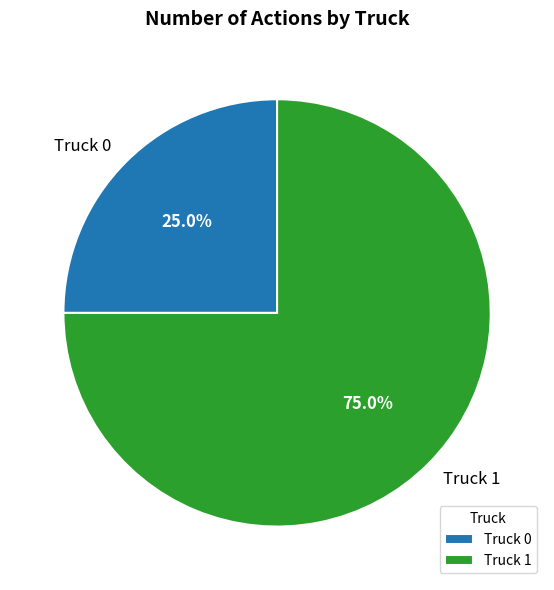

Count the number of slices in the pie.

2